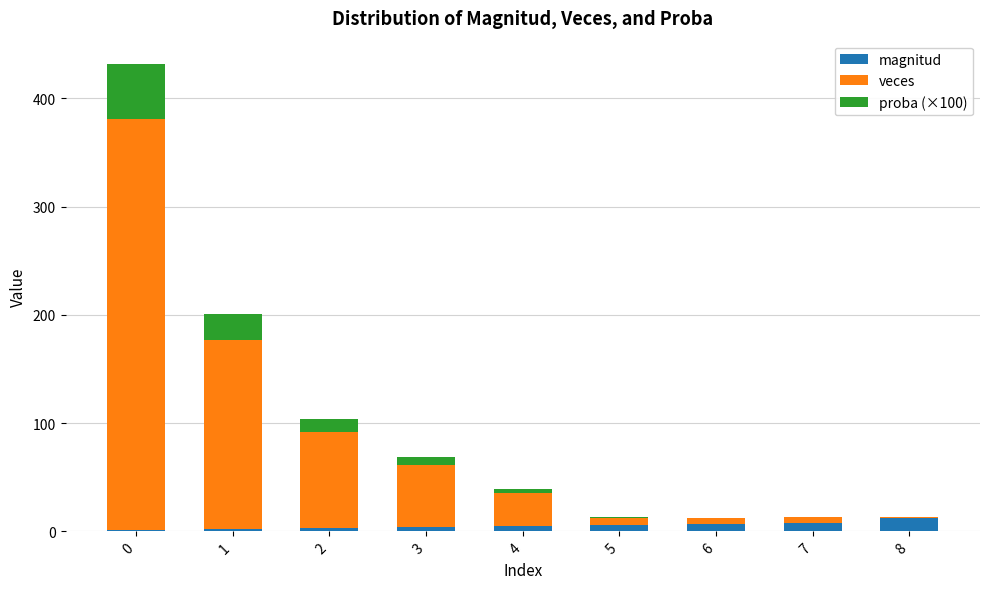

What is the sum of all magnitud values?

48.0